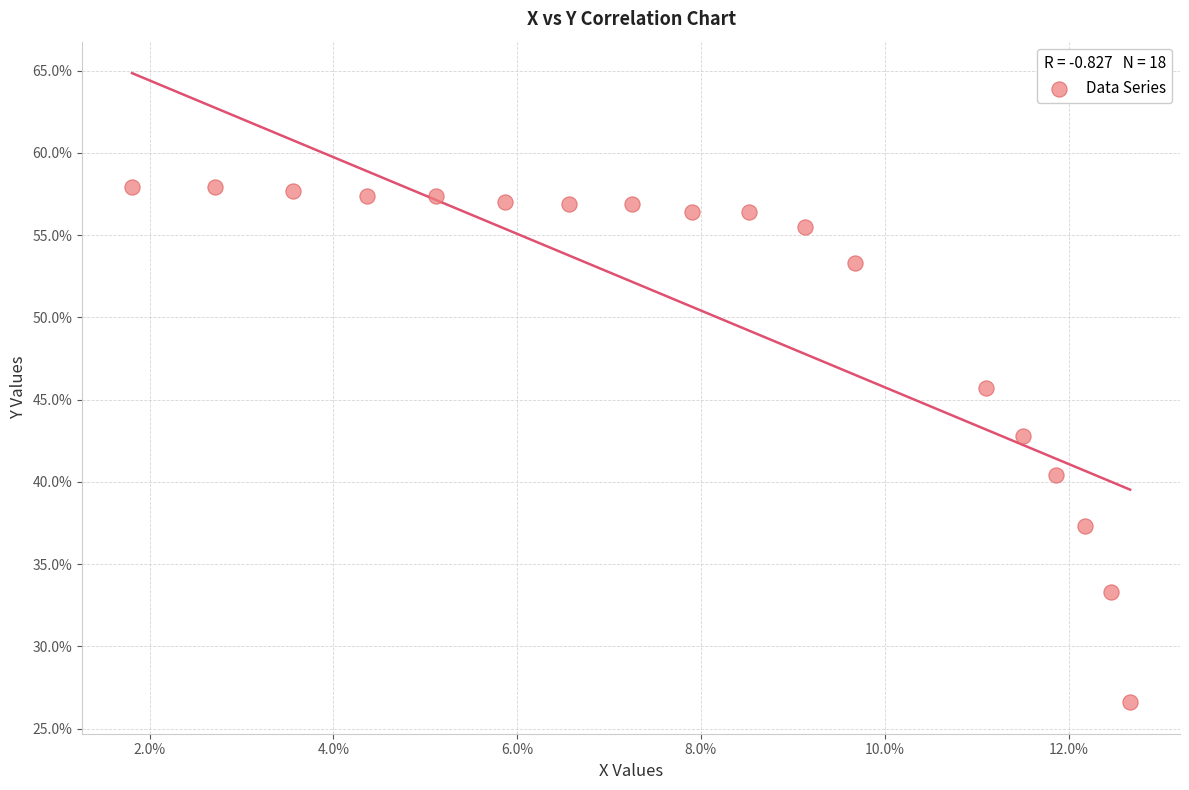

What is the range of Y values (max minus min)?

31.3